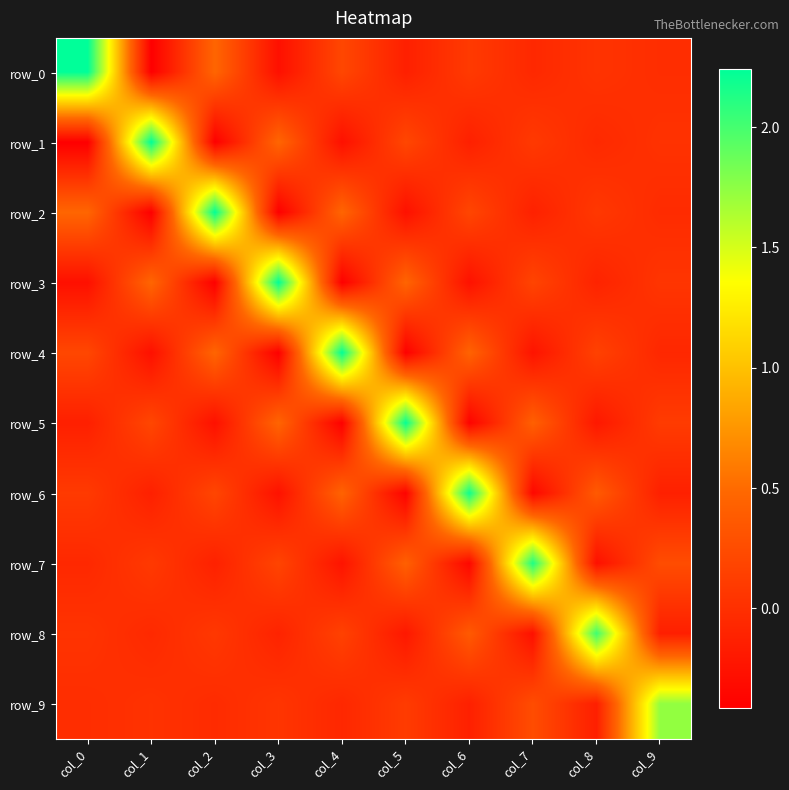

What is the sum of all row_9 values?

1.8